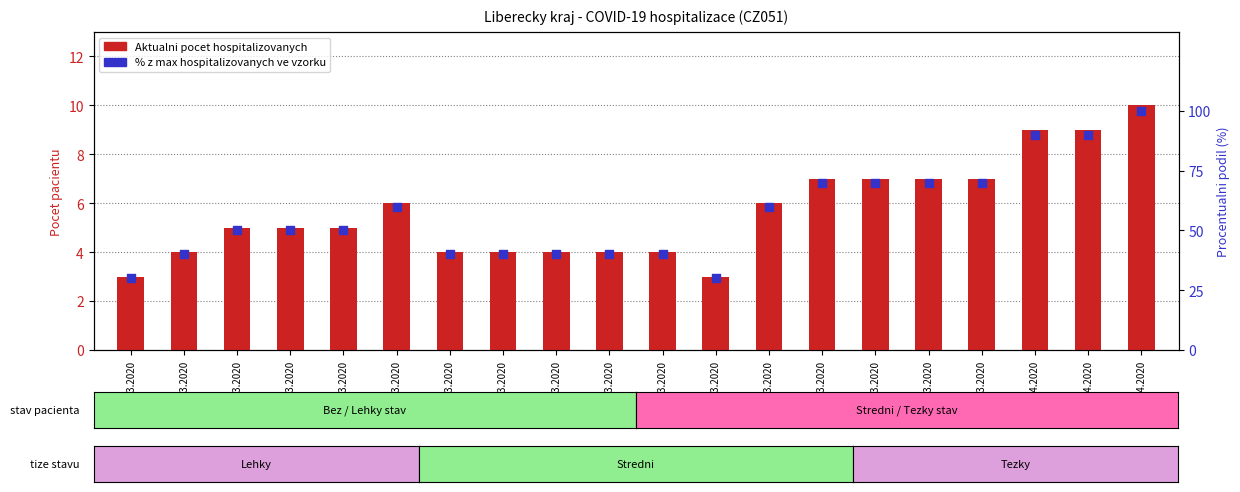

What are all the series names shown in the legend?

Aktualni pocet hospitalizovanych, % z max hospitalizovanych